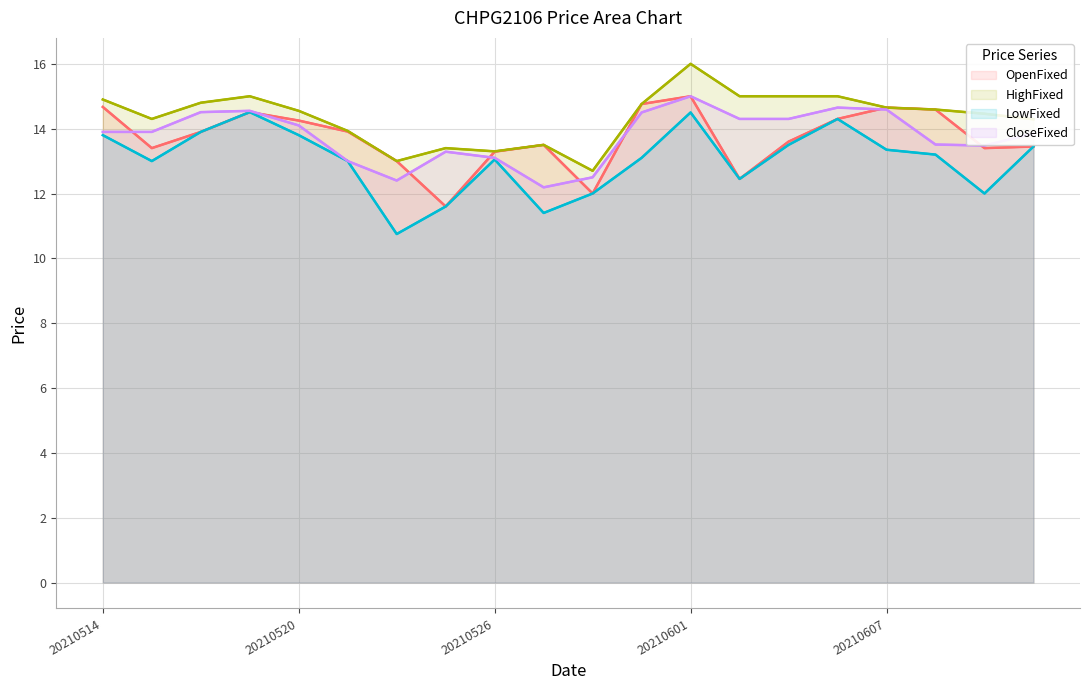

The value of OpenFixed at 20210514 is 5.8. True or false?

False